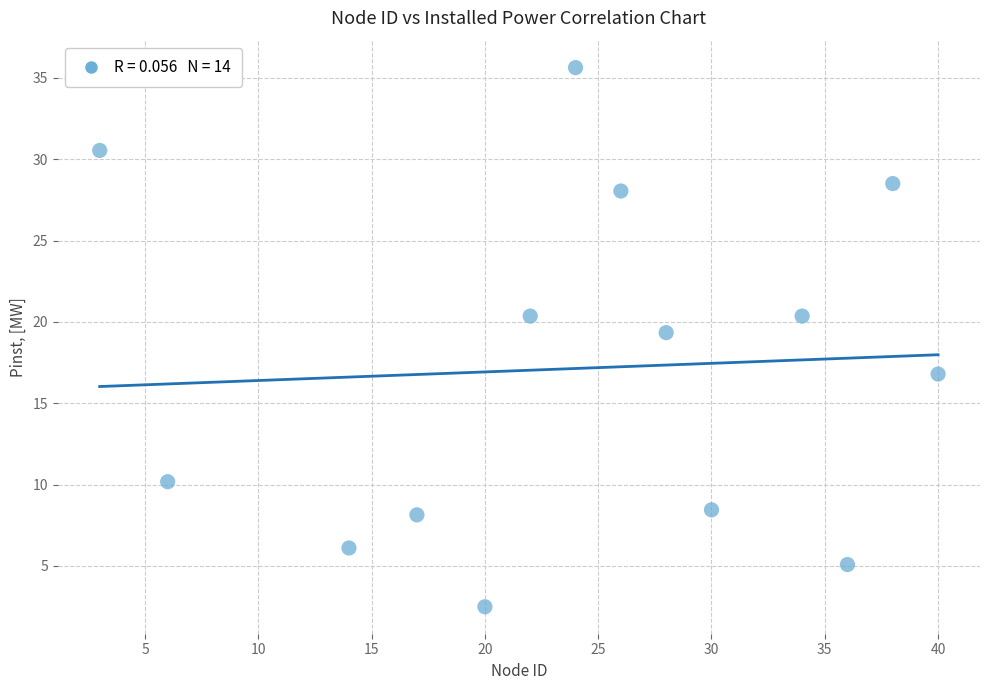

What is the range of Y values (max minus min)?

33.1